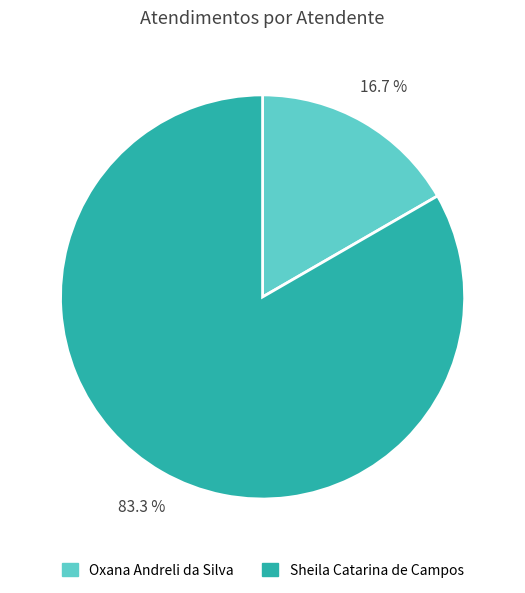

Rank the categories by value from highest to lowest.

Sheila Catarina de Campos, Oxana Andreli da Silva